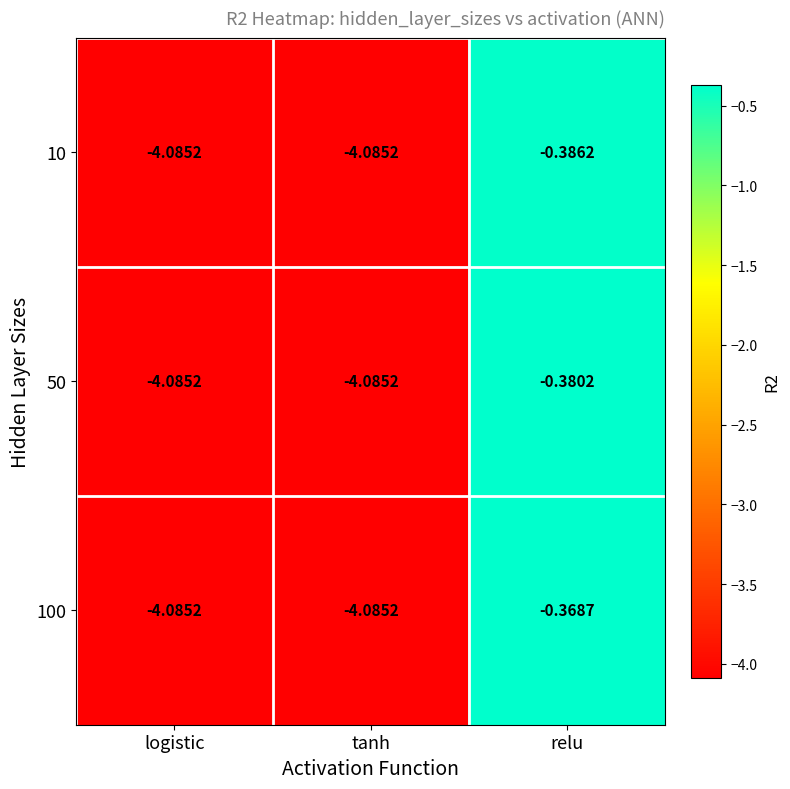

Count the number of categories in the chart.

3